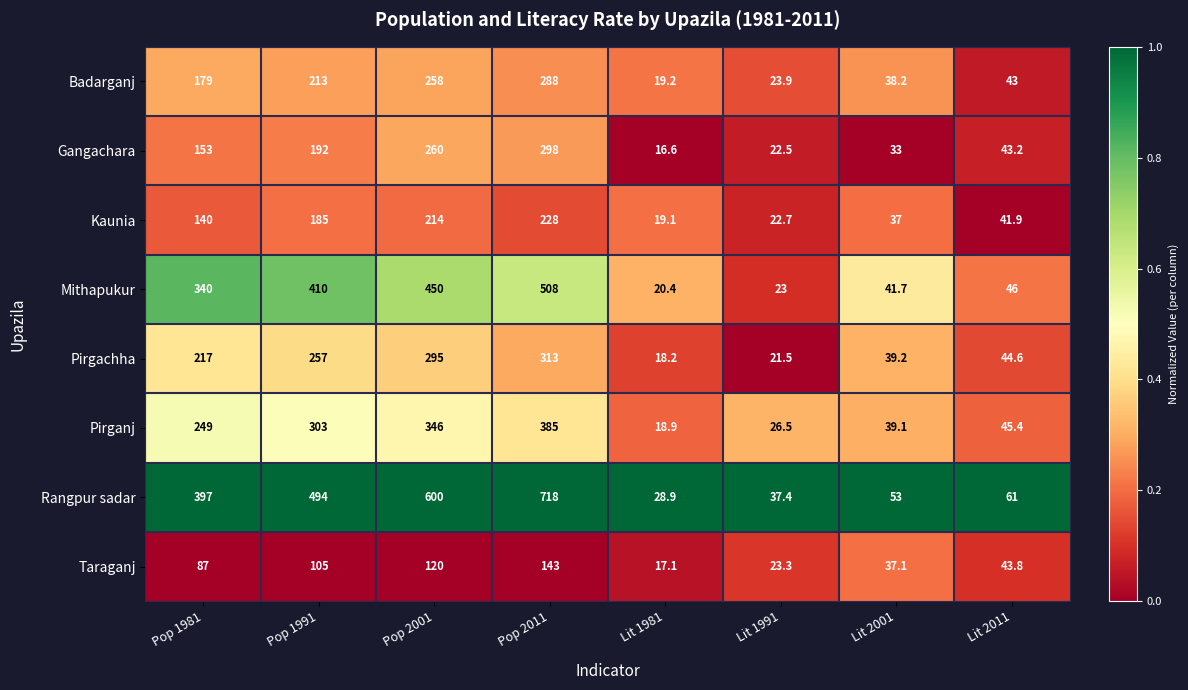

At which category is the sum across all series the highest?

Pop 2011